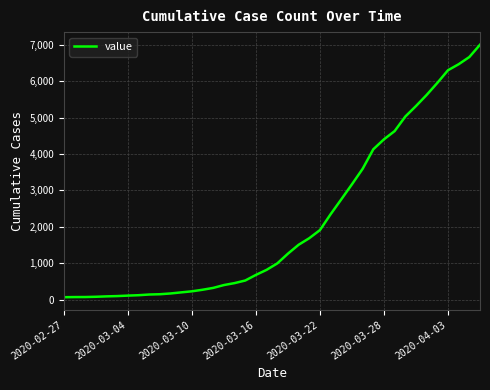

What is the maximum value shown in the chart?

7004